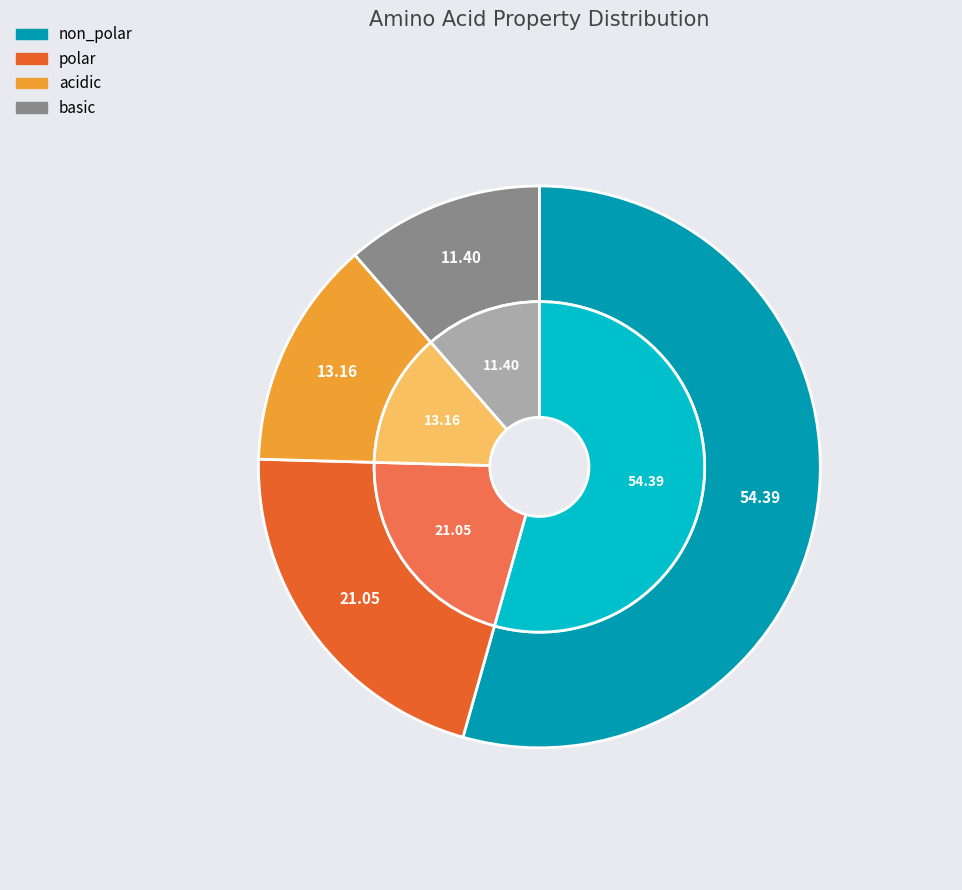

Is it true that non_polar is 54% of the pie?

True